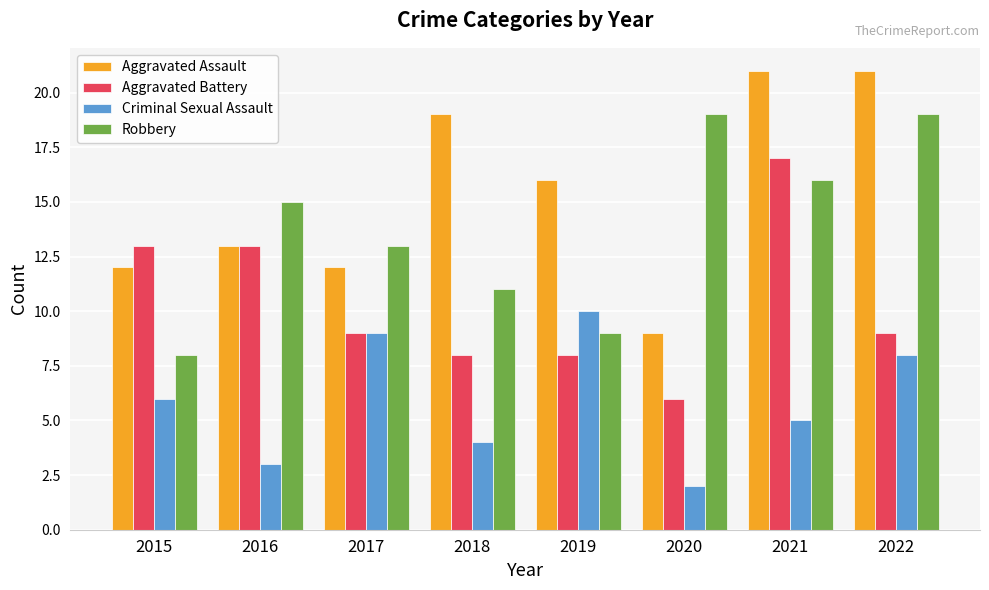

True or false: Robbery has a value of 9 at 2019.

True